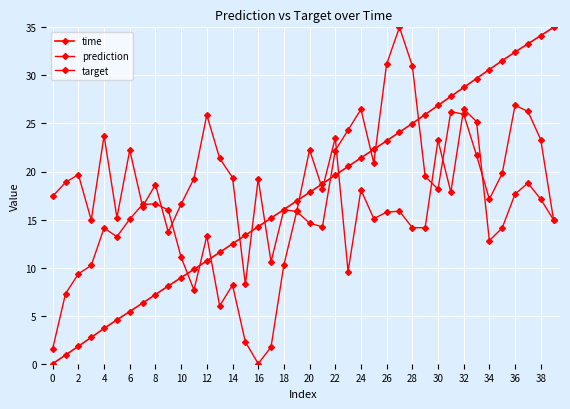

Does the chart have visible grid lines?

Yes